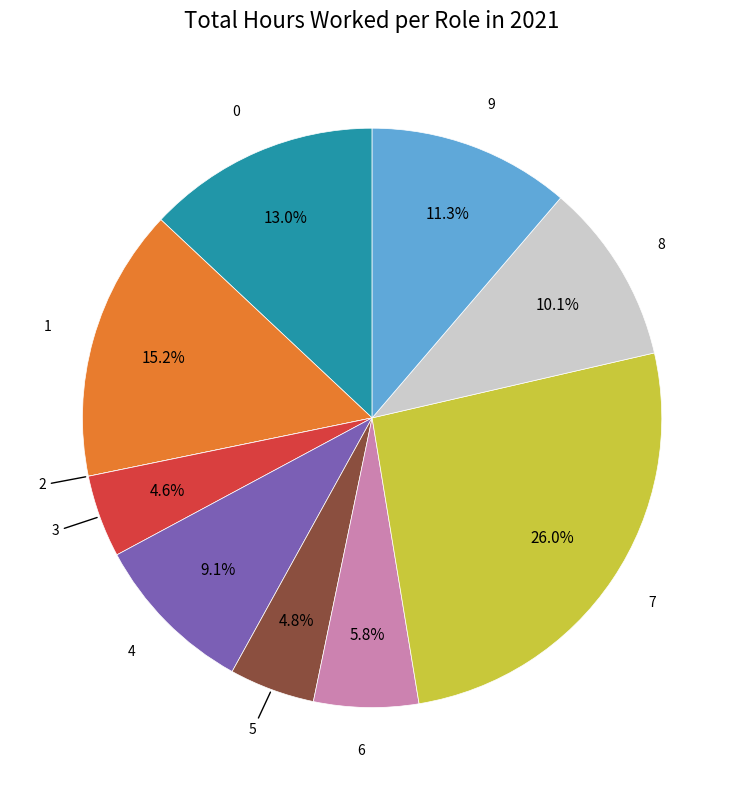

Is there a majority slice in this chart?

No